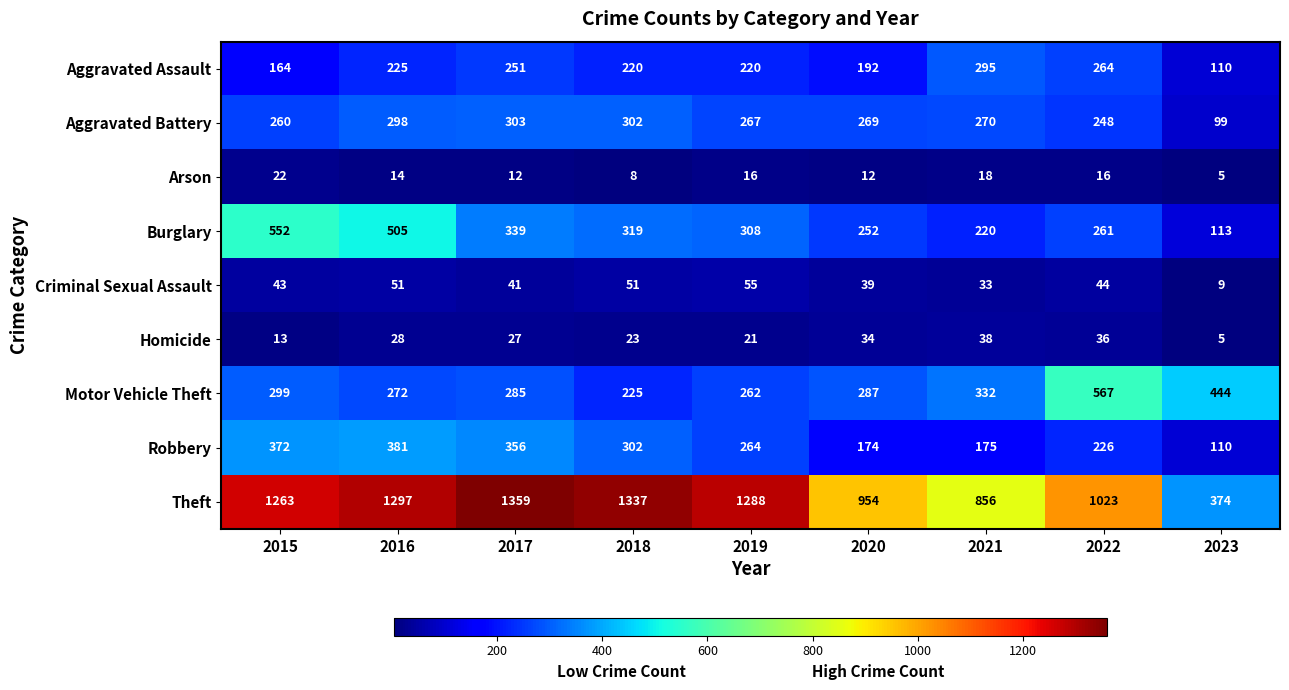

What is the greatest value displayed?

1359